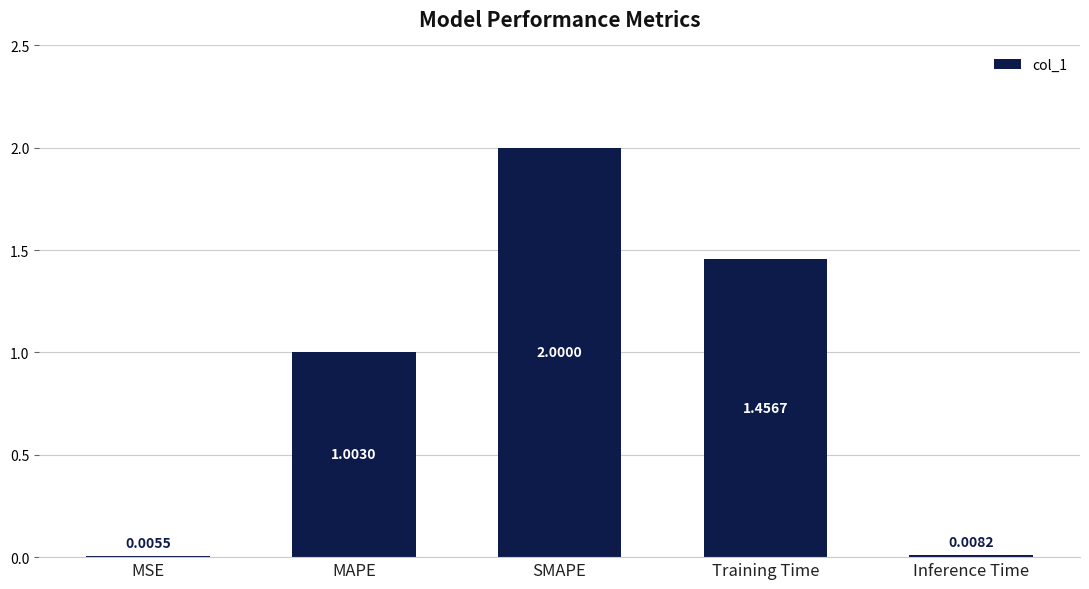

At which label is the value closest to 1?

MAPE